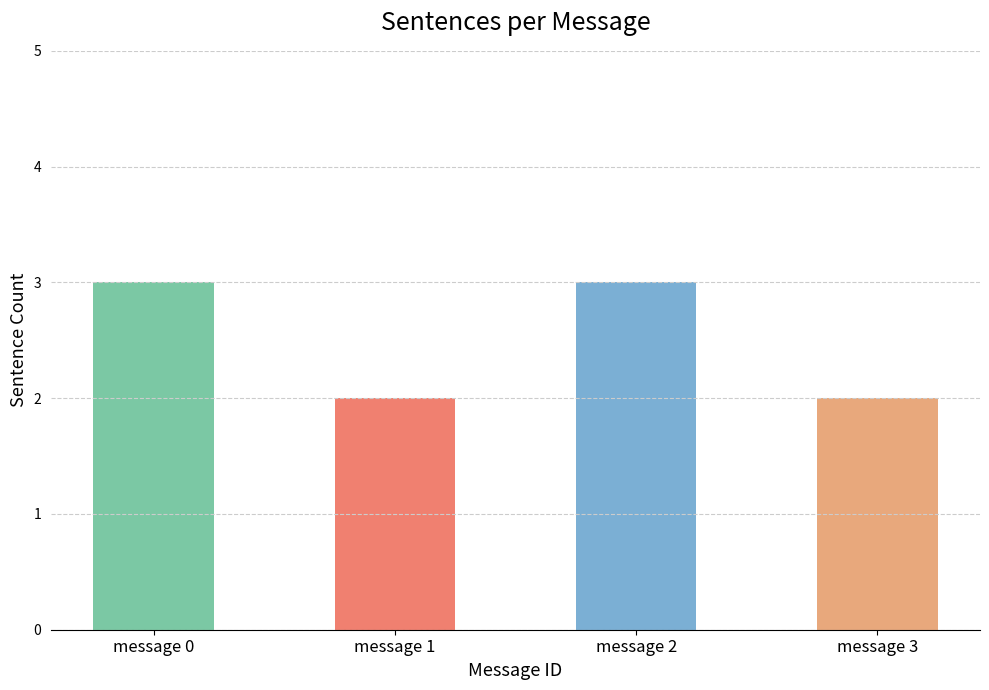

Which has a higher value, message 1 or message 0?

message 0